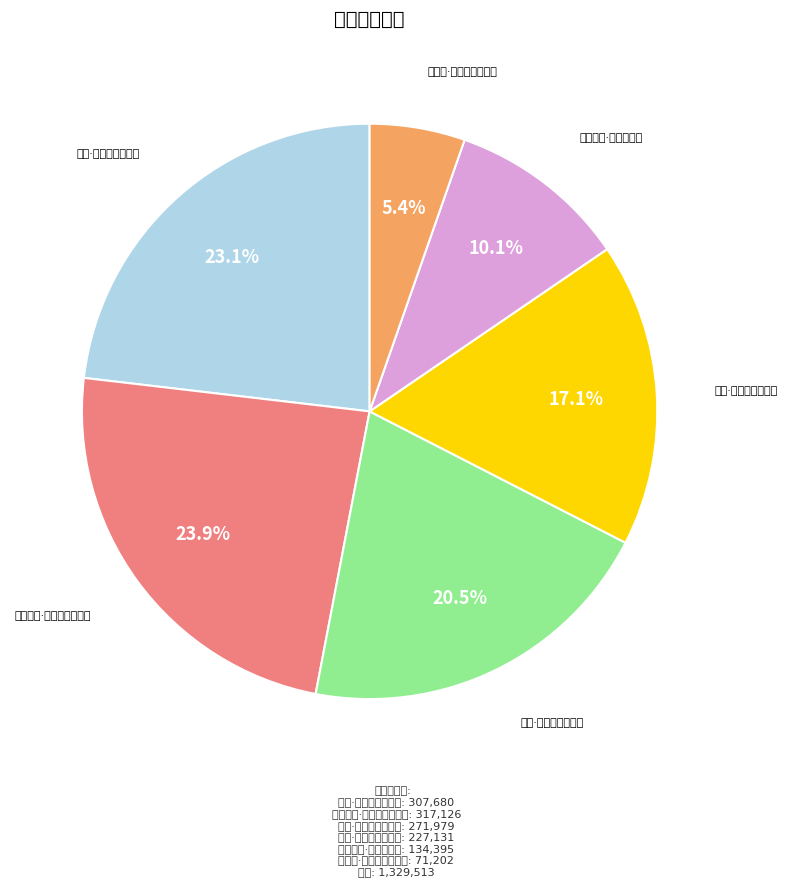

Rank the categories by value from lowest to highest.

后无题·回首昆仑五色天, 山头春色·天意欲回煦, 踏雪·玉壶一色天漫漫, 晚春·晓色天开去练身, 有感·国色天姿是尹邢, 南湖道中·卵色天光玉色山